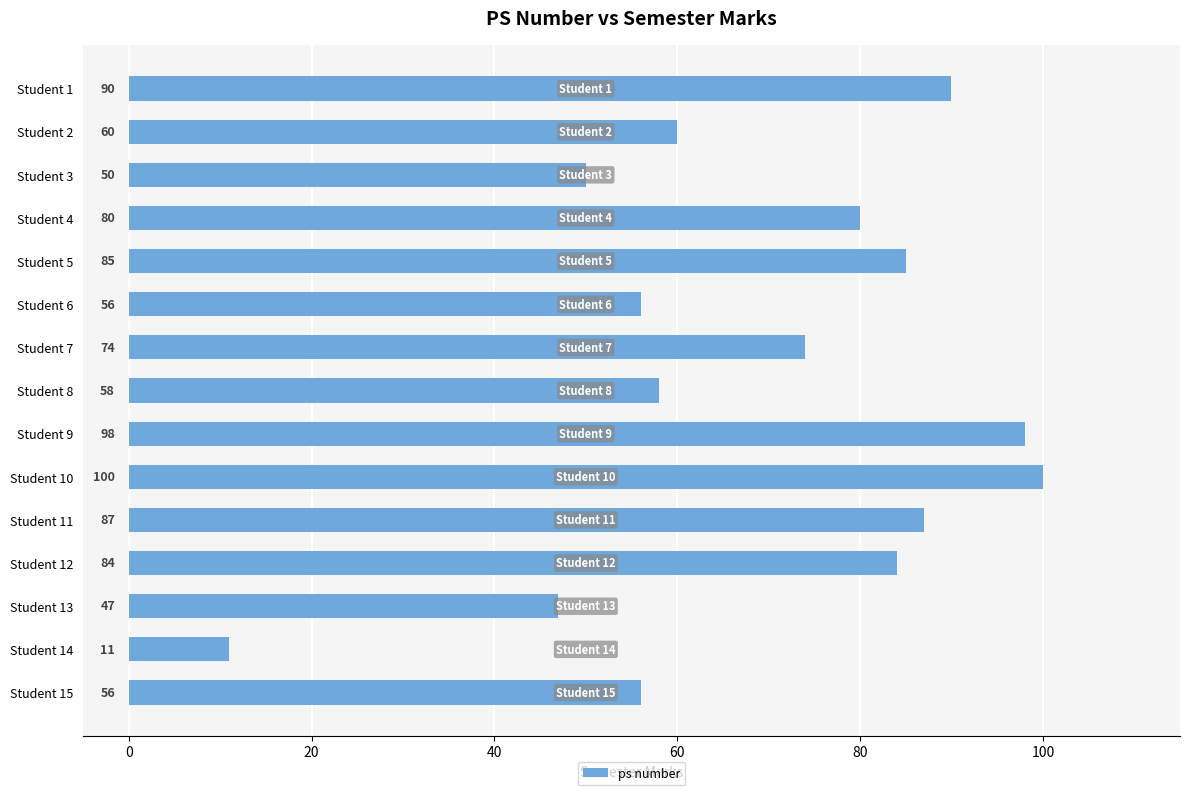

What is the sum of the values at Student 7 and Student 1?

164